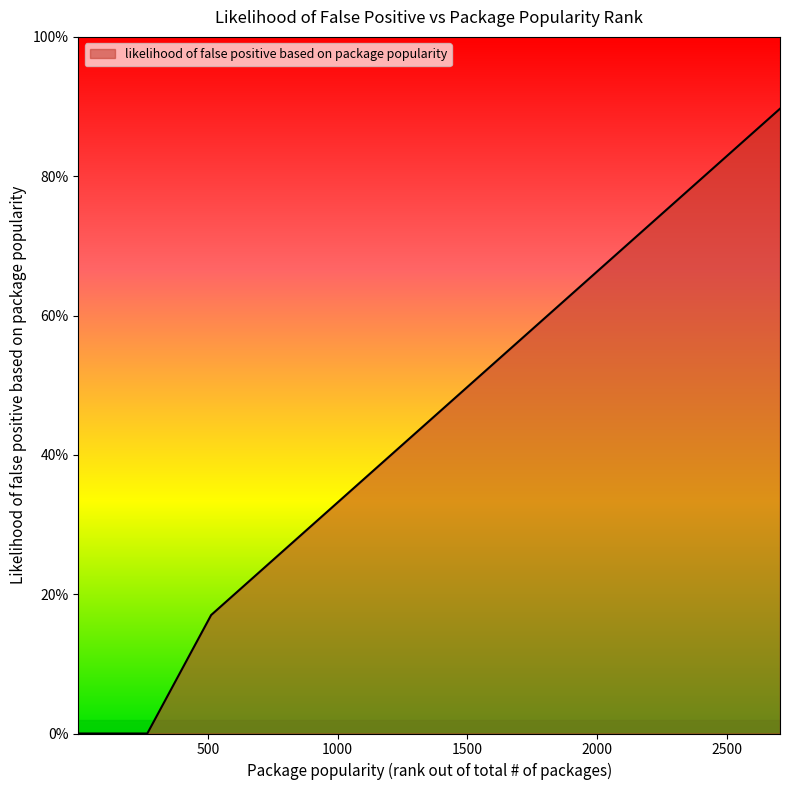

Reading left to right, transcribe all the data shown in this chart.

0.0	0.0	0.0	0.0	0.0	0.0	0.0	0.0	0.2	0.2	0.2	0.3	0.3	0.3	0.3	0.4	0.4	0.5	0.5	0.5	0.5	0.6	0.6	0.9